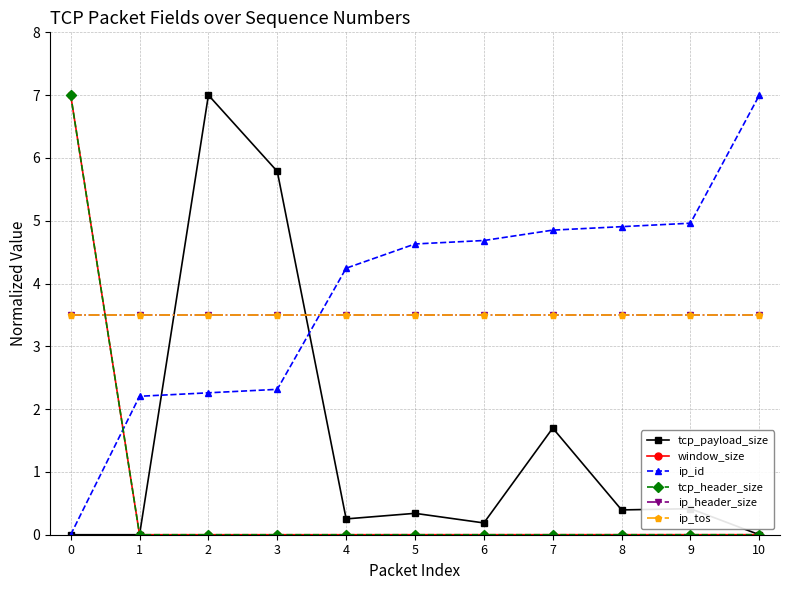

What is the total value across all series at 10?

14.0